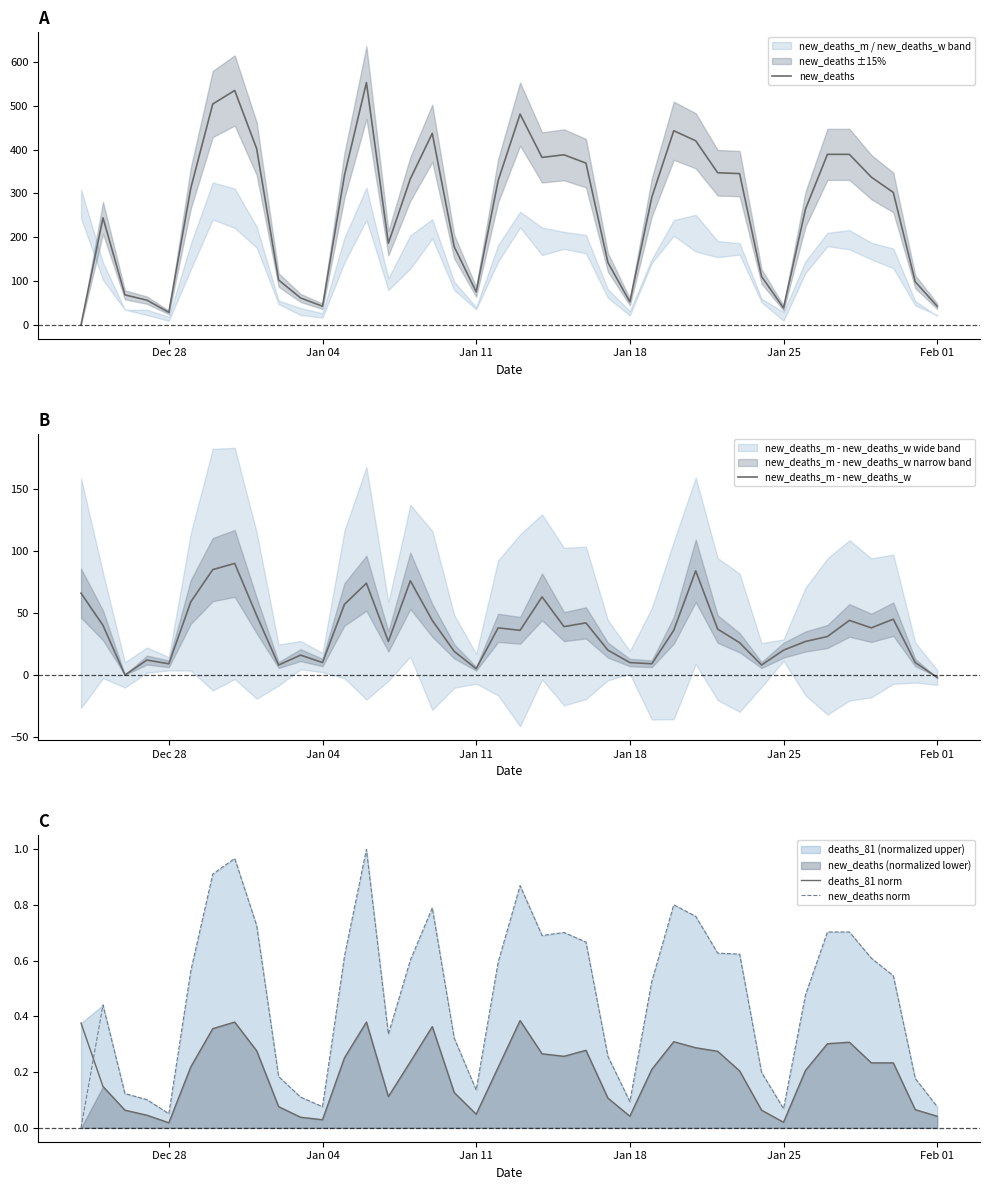

The new_deaths series shows 49 at Dec 28. True or false?

False